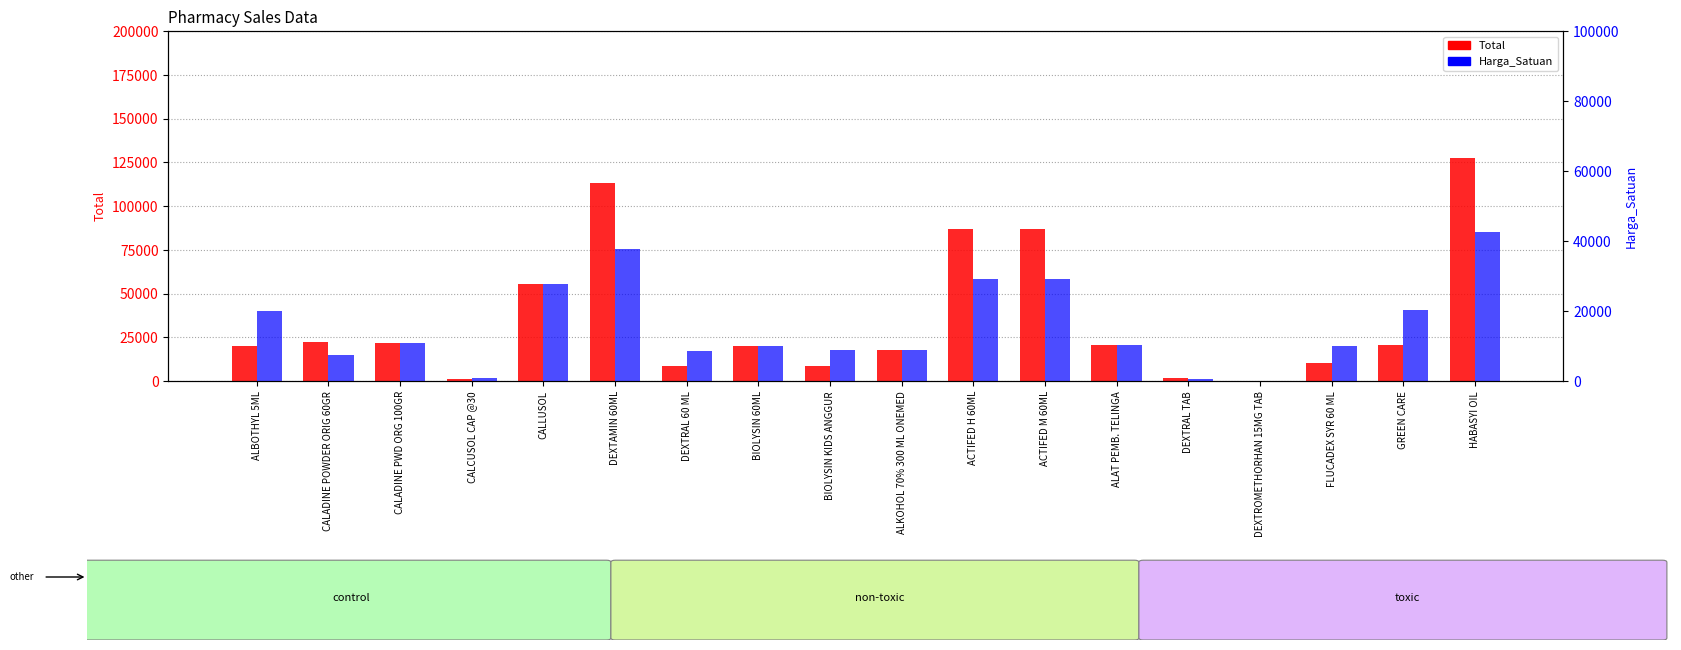

Which series has the largest range (max minus min)?

Total